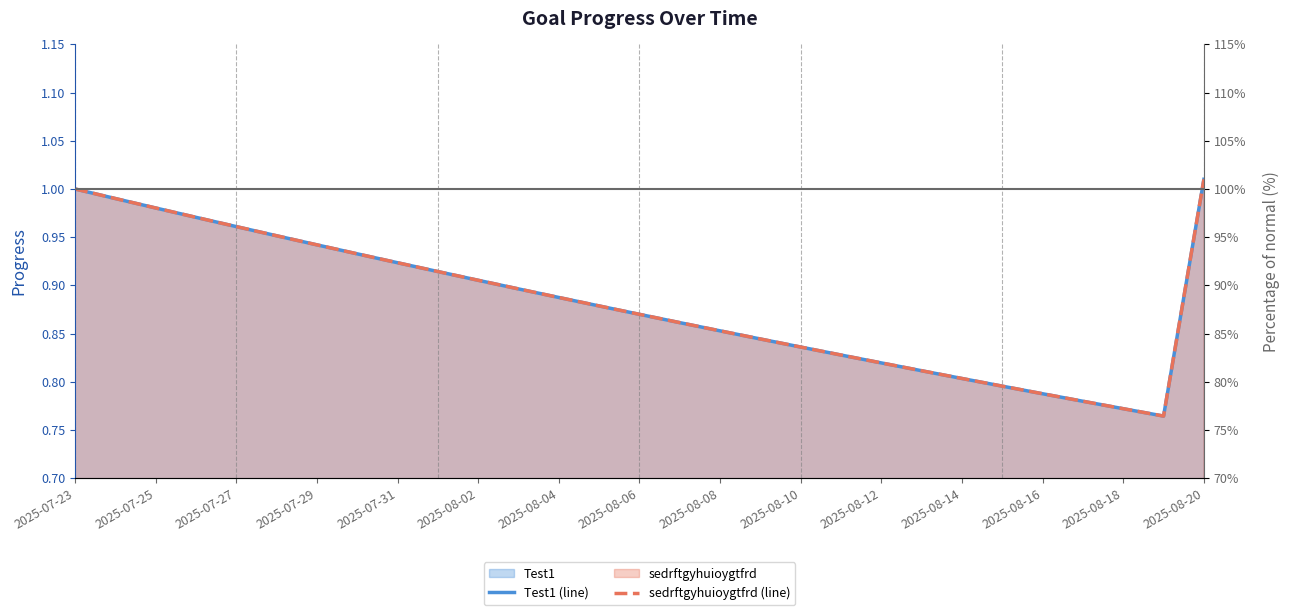

How many lines are shown in the chart?

2